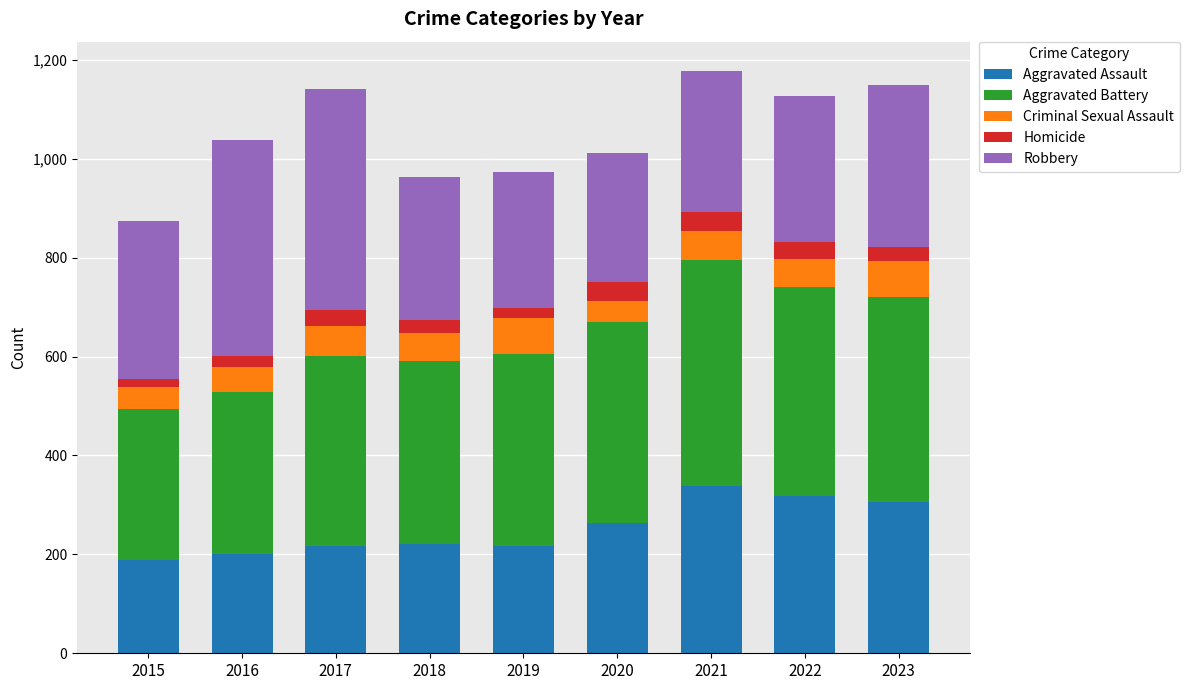

Is it true that Aggravated Assault equals 216 at 2017?

True